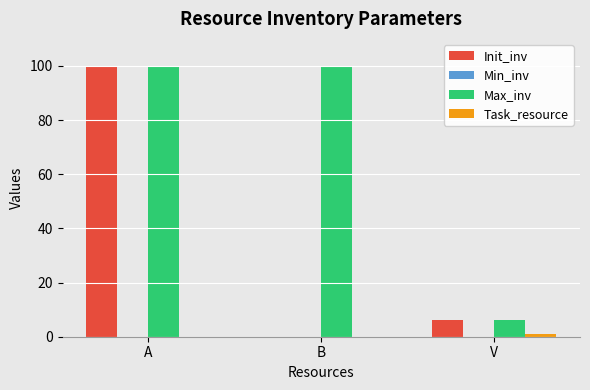

Is it true that Init_inv equals 38 at B?

False